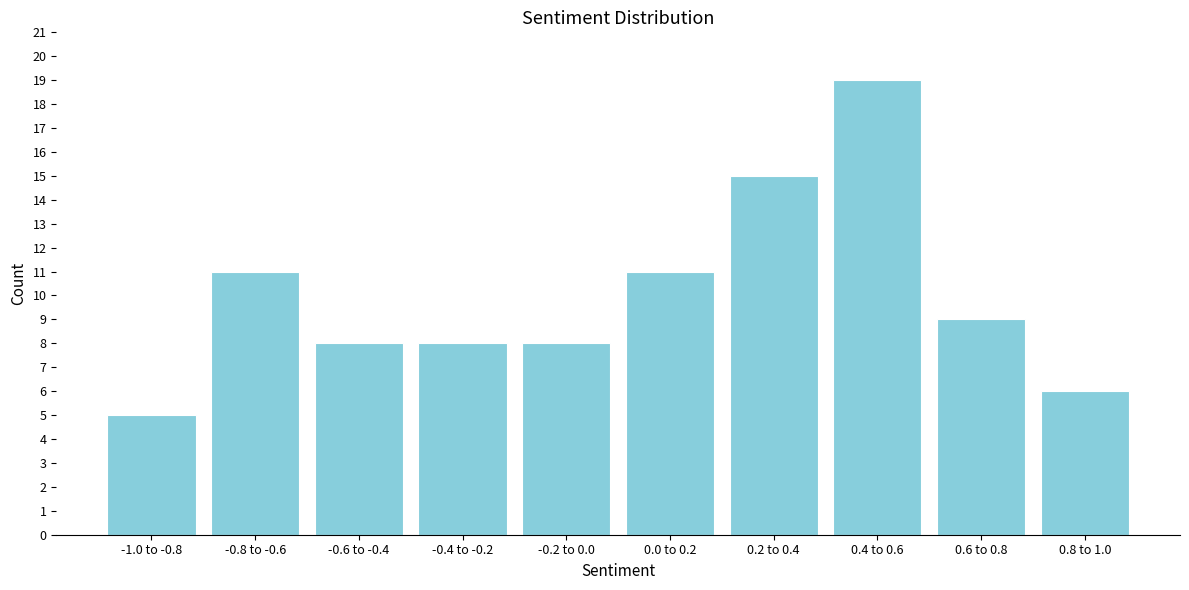

Reading left to right, extract all data points from this chart.

-1.0 to -0.8=5	-0.8 to -0.6=11	-0.6 to -0.4=8	-0.4 to -0.2=8	-0.2 to 0.0=8	0.0 to 0.2=11	0.2 to 0.4=15	0.4 to 0.6=19	0.6 to 0.8=9	0.8 to 1.0=6